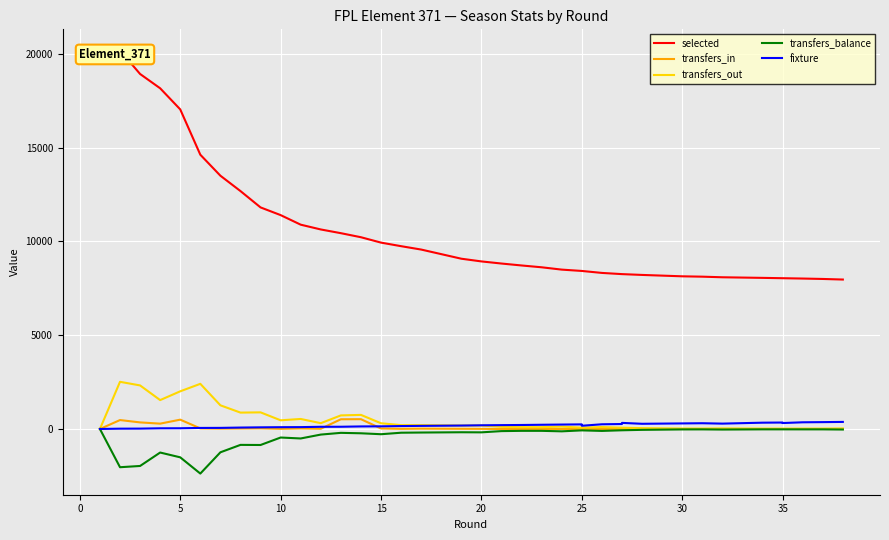

Where is the first local maximum for transfers_balance?

10